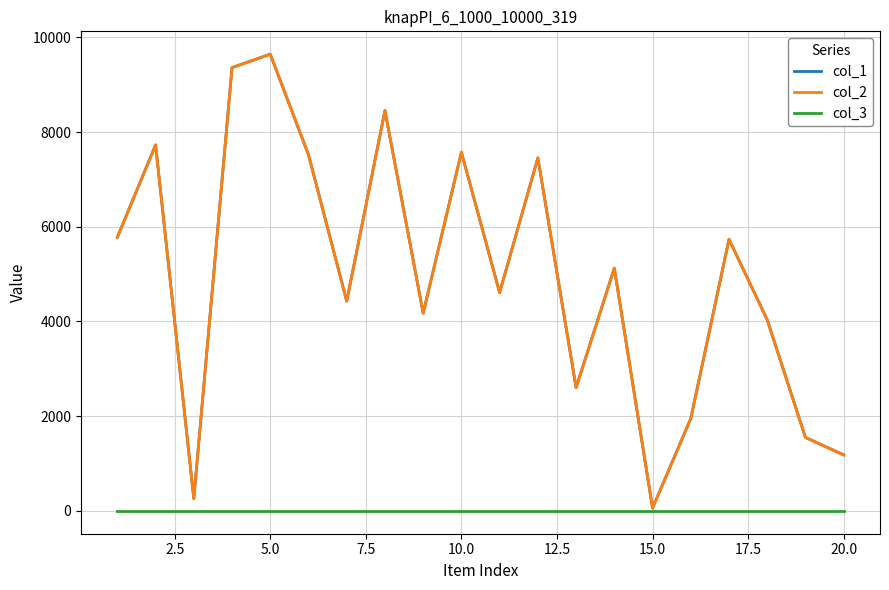

Is this an area chart (filled region under the line)?

No